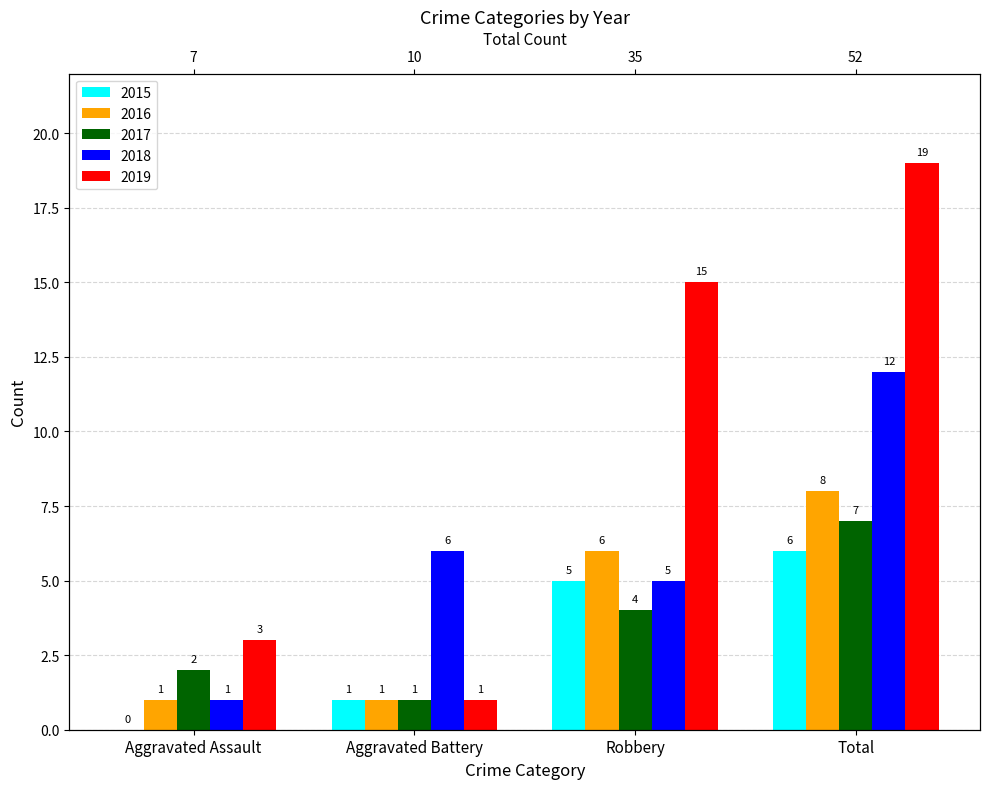

Which category has the highest value across all series?

Total